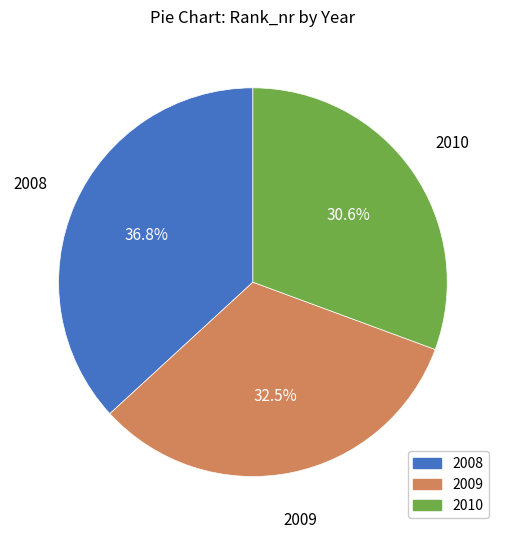

Between 2008 and 2010, which is larger?

2008